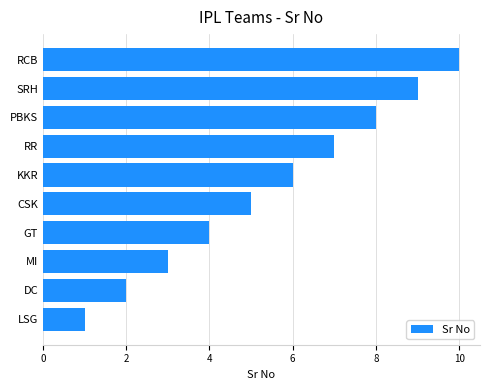

The chart shows a value of 8 at PBKS. True or false?

True